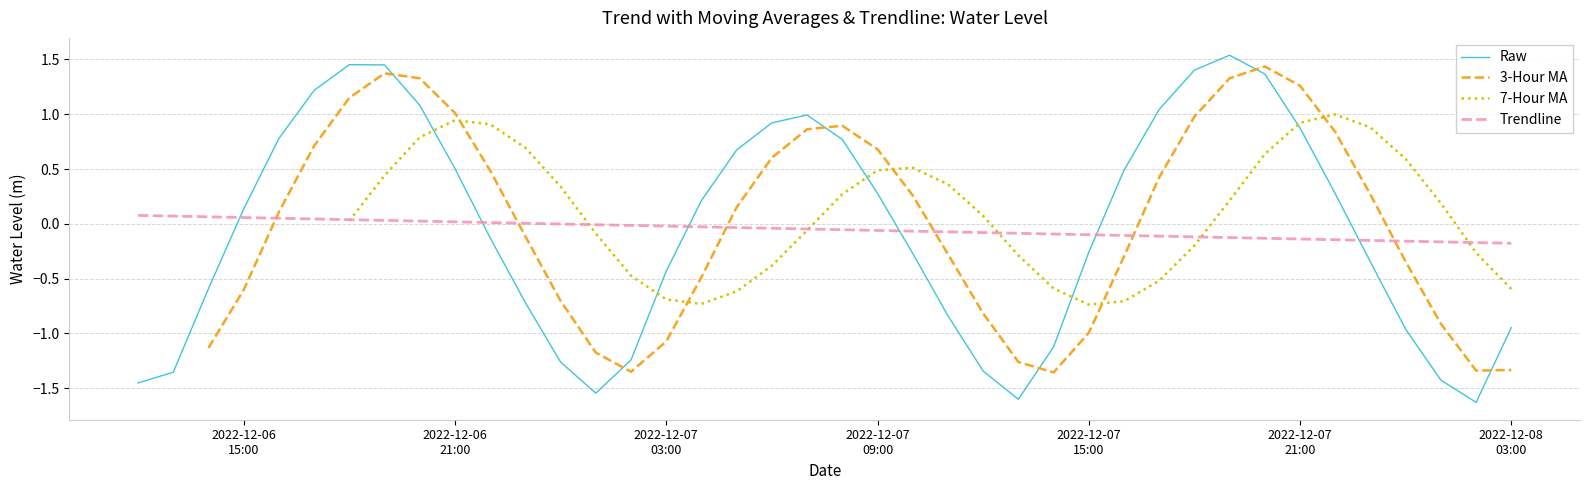

How many intersections are there between Trendline and Raw?

6